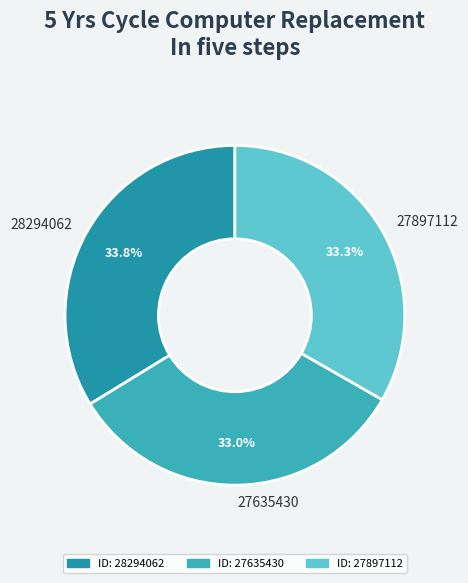

Approximately how many times larger is the value at 27897112 compared to 28294062?

1.0